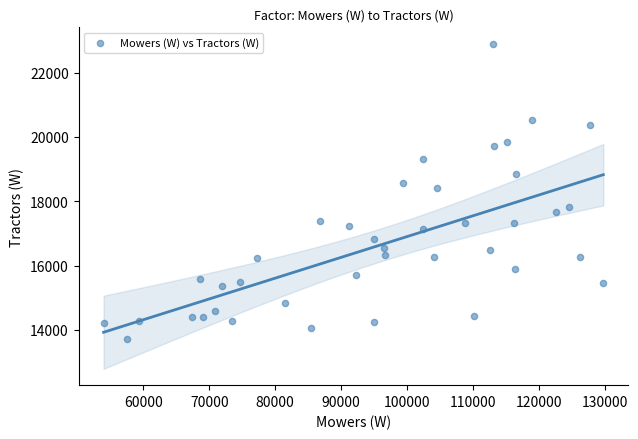

What is the range of Y values (max minus min)?

9184.9